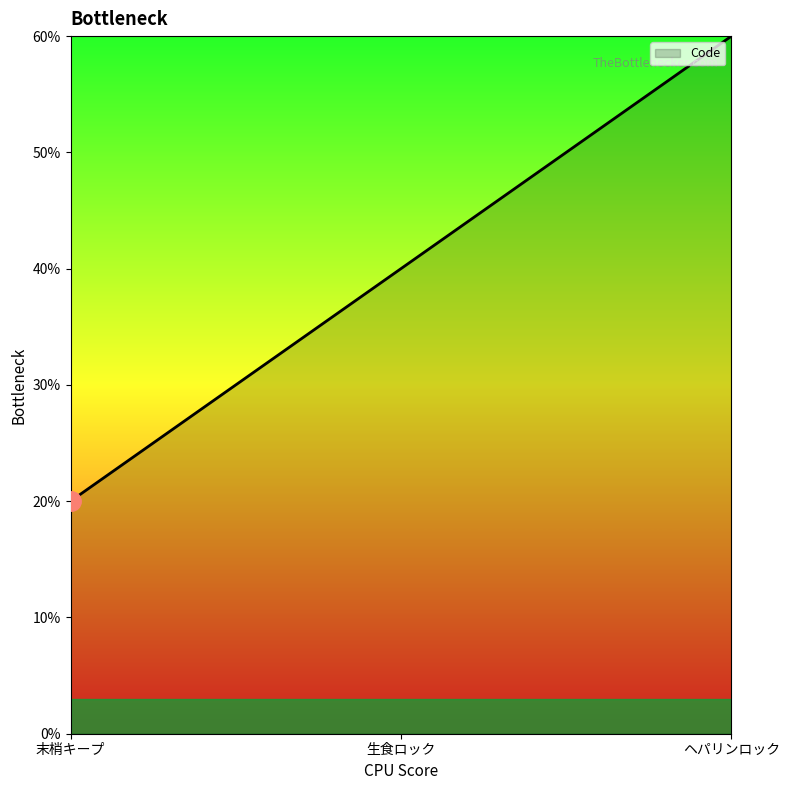

Rank the categories by value from highest to lowest.

ヘパリンロック, 生食ロック, 末梢キープ